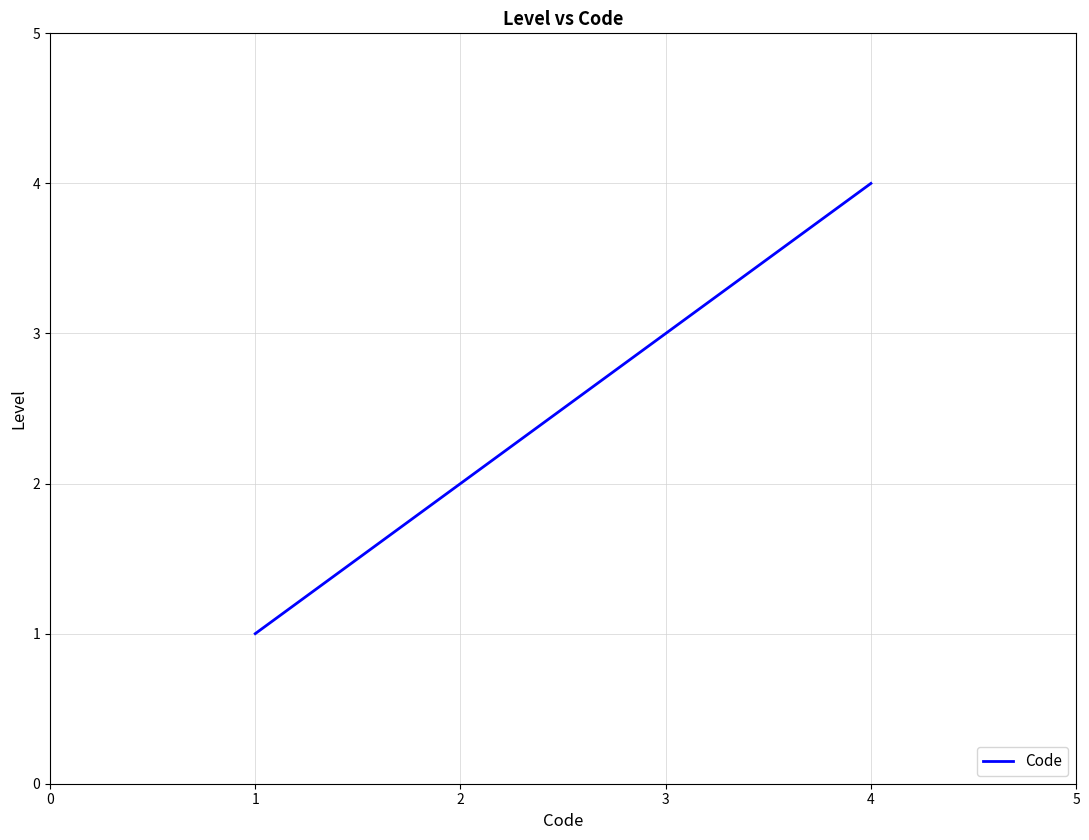

What is the change in value from 3 to 4?

+1